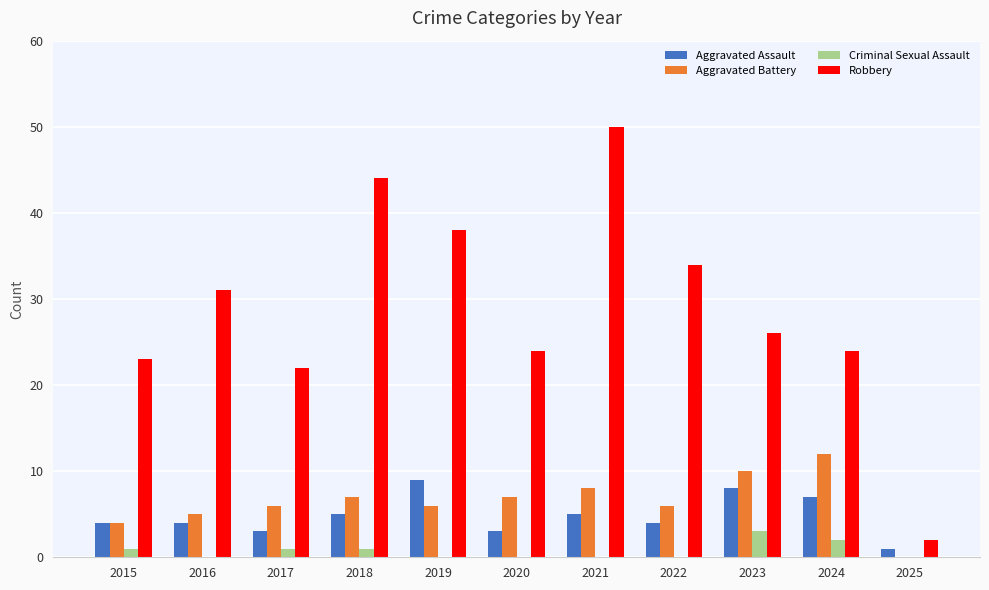

Reading left to right, extract all data points from this chart.

Aggravated Assault: 2015=4	2016=4	2017=3	2018=5	2019=9	2020=3	2021=5	2022=4	2023=8	2024=7	2025=1
Aggravated Battery: 2015=4	2016=5	2017=6	2018=7	2019=6	2020=7	2021=8	2022=6	2023=10	2024=12	2025=0
Criminal Sexual Assault: 2015=1	2016=0	2017=1	2018=1	2019=0	2020=0	2021=0	2022=0	2023=3	2024=2	2025=0
Robbery: 2015=23	2016=31	2017=22	2018=44	2019=38	2020=24	2021=50	2022=34	2023=26	2024=24	2025=2